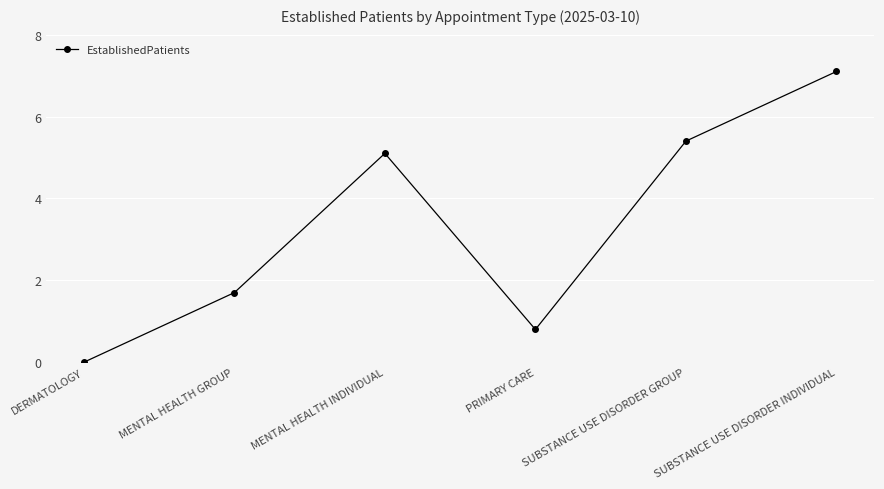

What is the change in value from SUBSTANCE USE DISORDER GROUP to SUBSTANCE USE DISORDER INDIVIDUAL?

+1.7